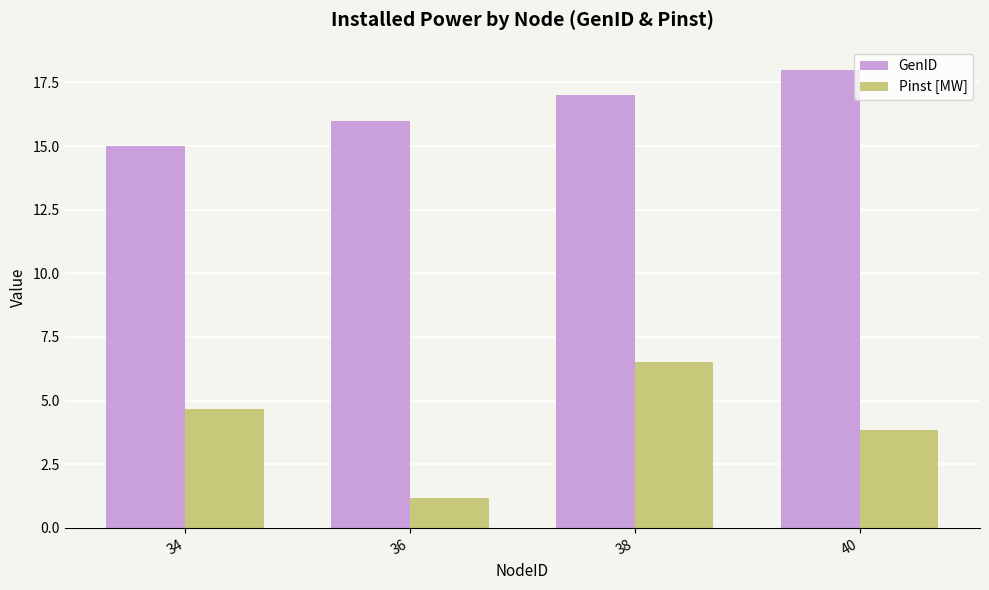

Which series has the largest total across all categories?

GenID